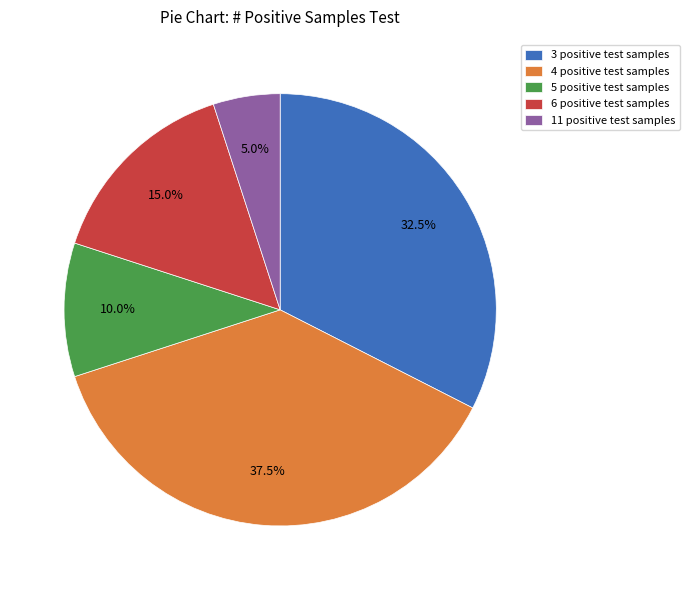

Approximately how many times larger is the value at 4 compared to 6?

2.5